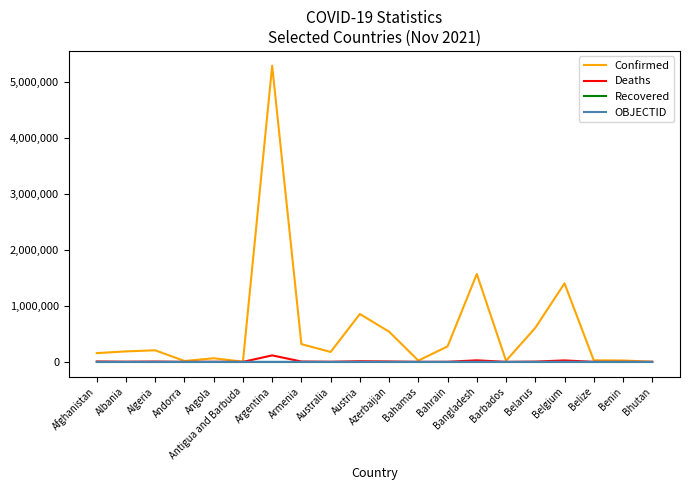

At which category does the chart reach its peak across all series?

Argentina